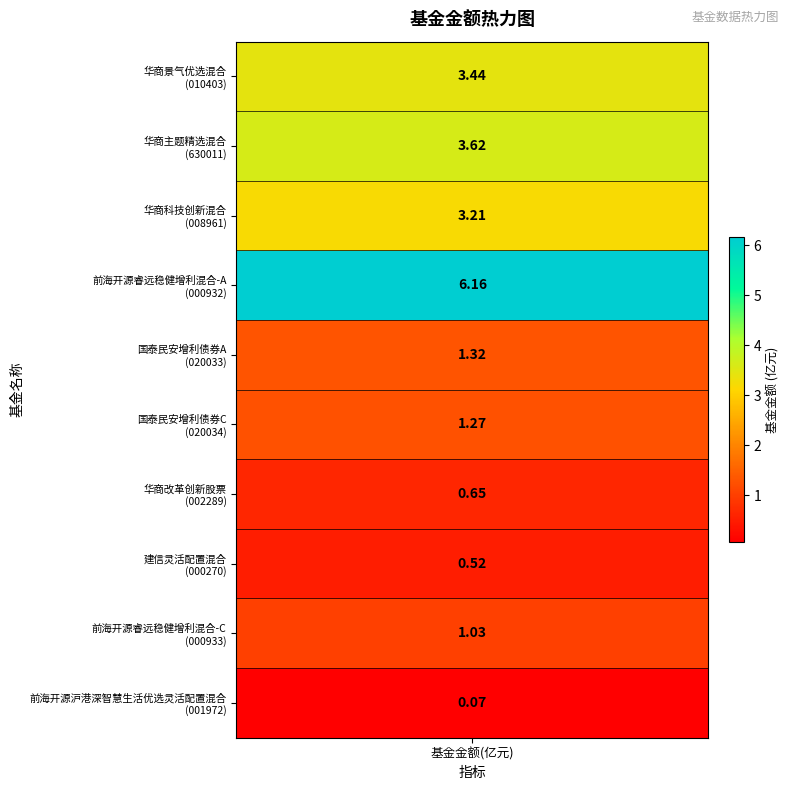

How many data points are less than 1?

3